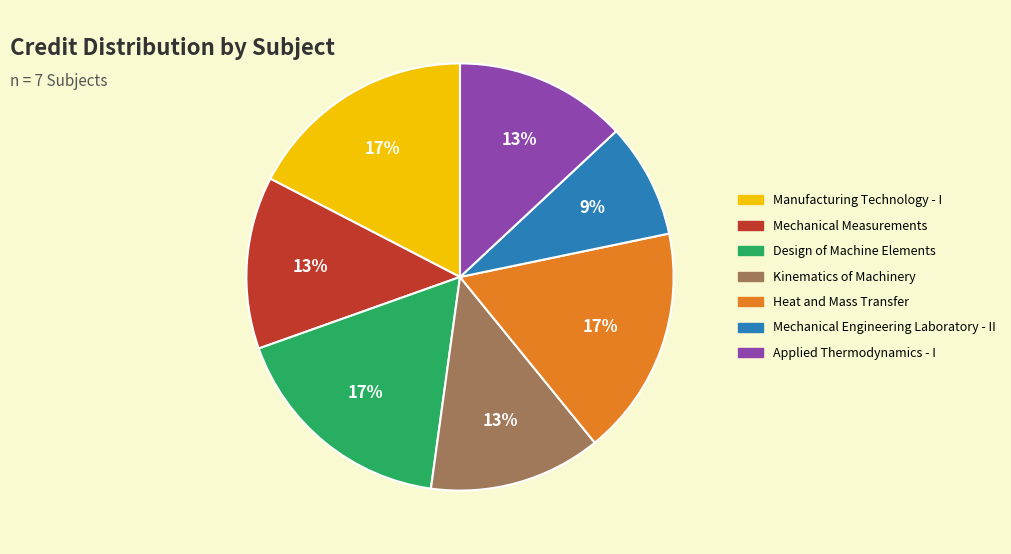

To the nearest percent, what is the average slice percentage?

14%